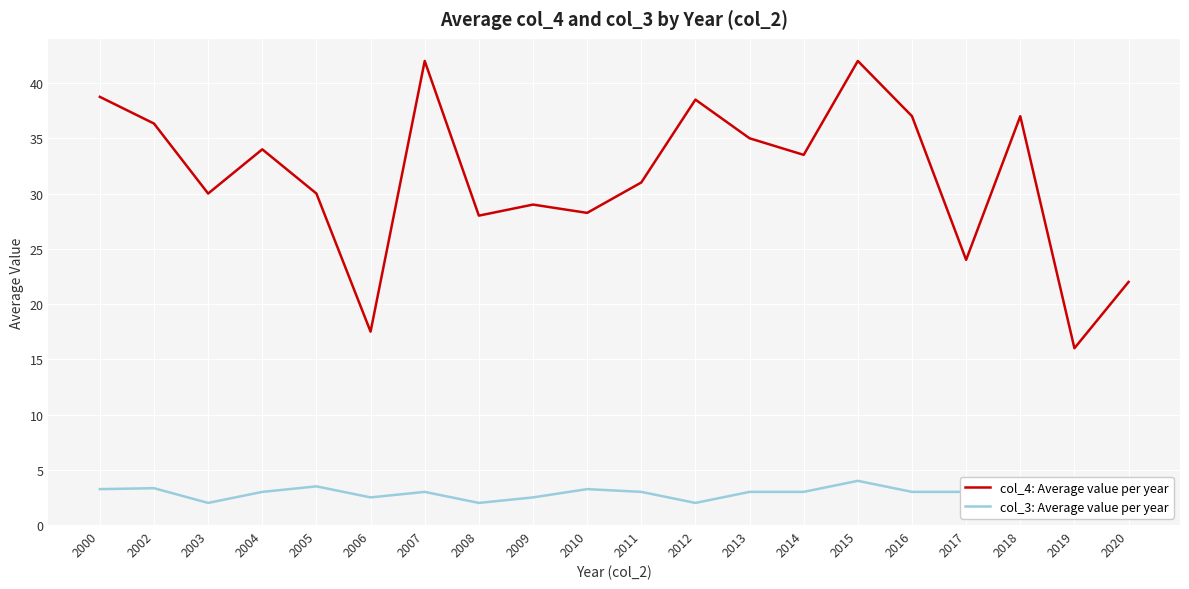

What is the total value across all series at 2003?

32.0